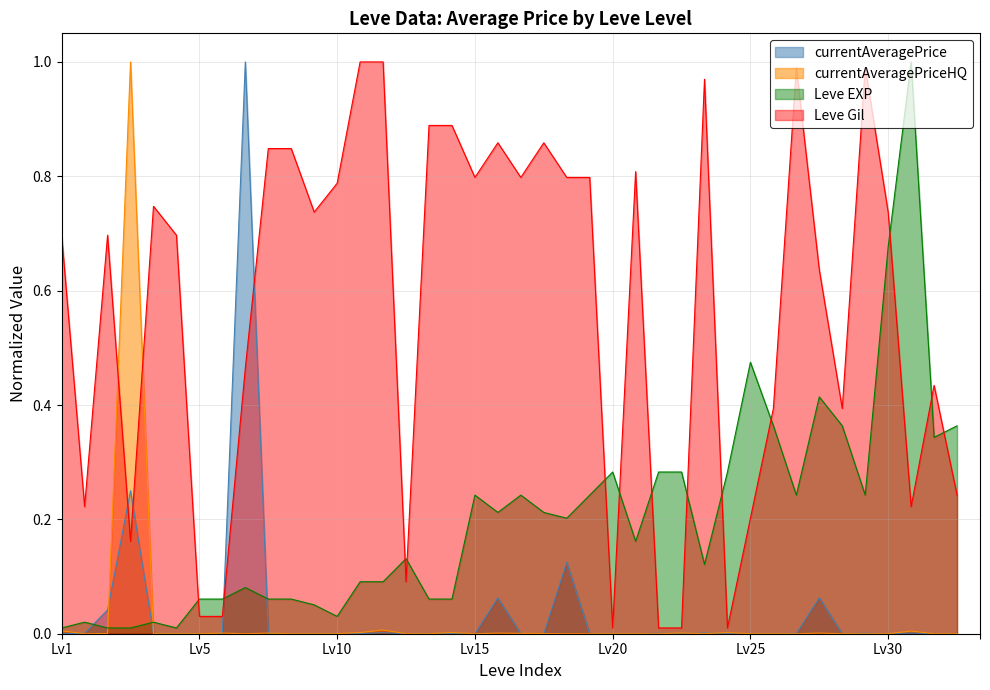

Which series has the largest total across all categories?

Leve Gil